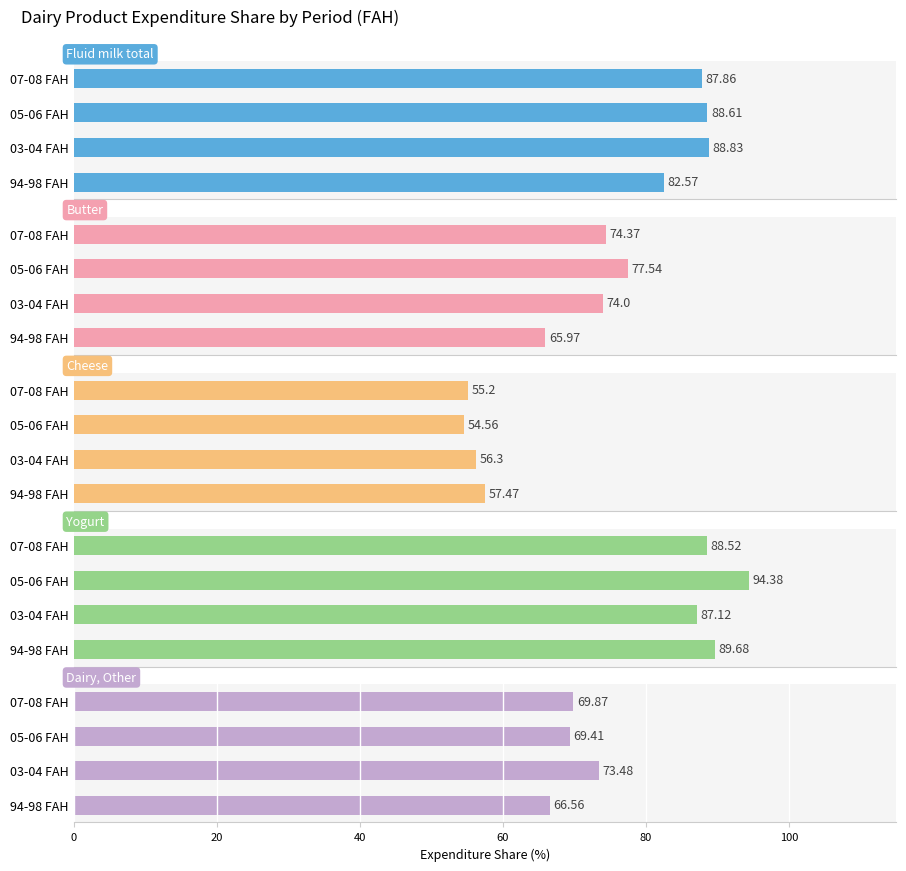

Reading left to right, transcribe all the data shown in this chart.

Fluid milk total: 82.6	88.8	88.6	87.9
Butter: 66.0	74.0	77.5	74.4
Cheese: 57.5	56.3	54.6	55.2
Yogurt: 89.7	87.1	94.4	88.5
Dairy, Other: 66.6	73.5	69.4	69.9